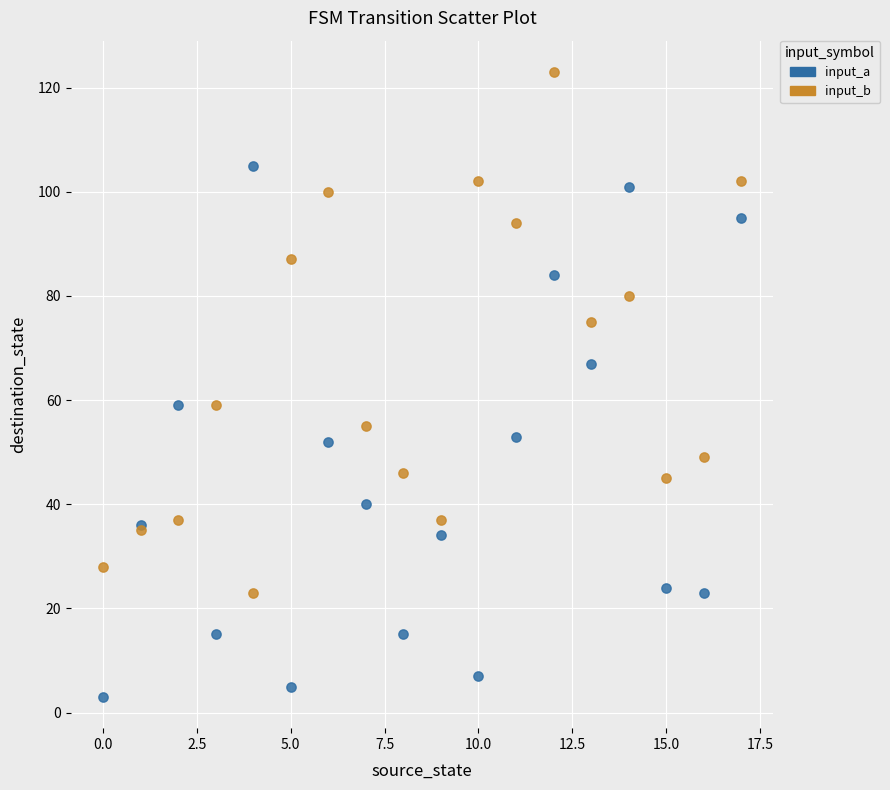

In the input_b series, what Y value is closest to 73?

75